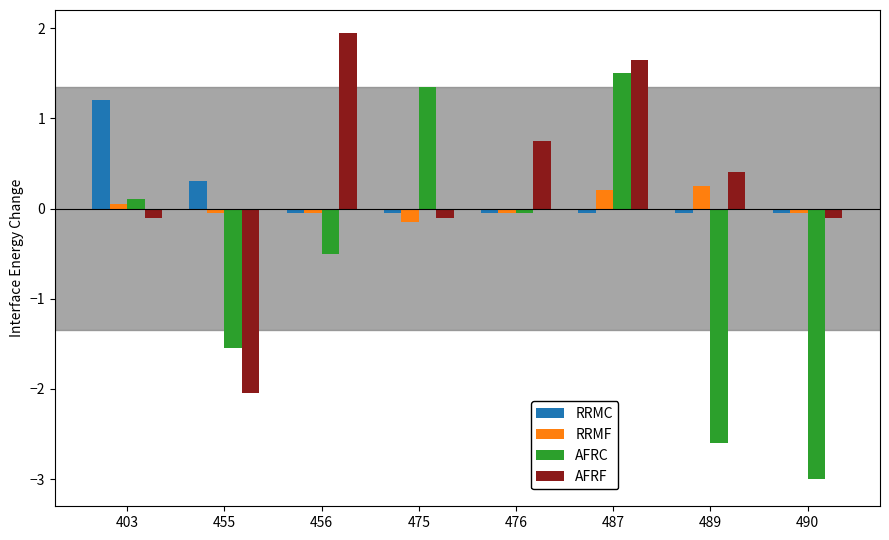

The RRMC series shows 0.3 at 455. True or false?

True